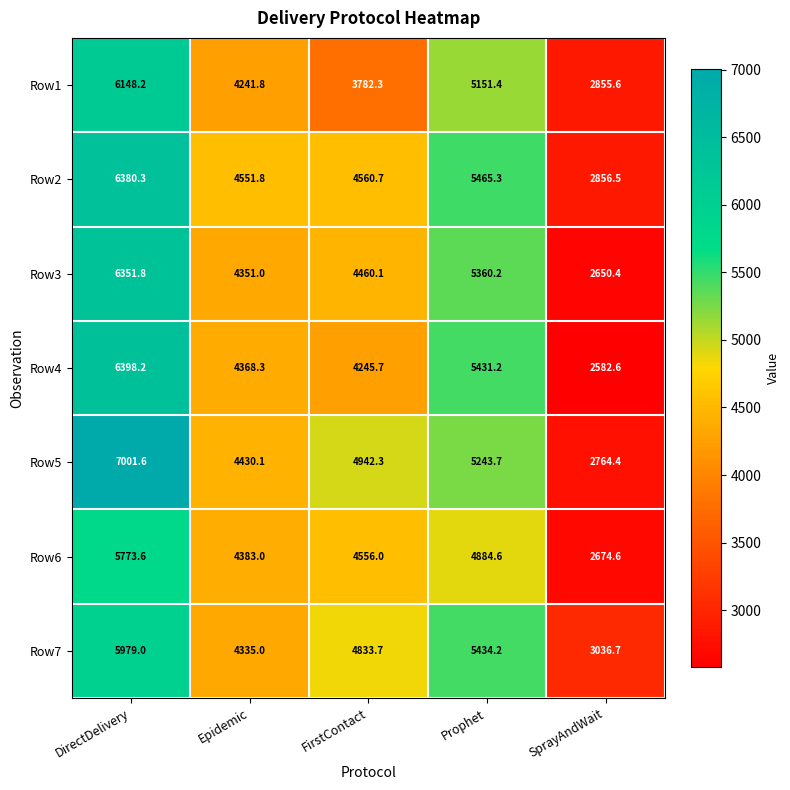

List the series in order of their peak value, lowest first.

Row6, Row7, Row1, Row3, Row2, Row4, Row5